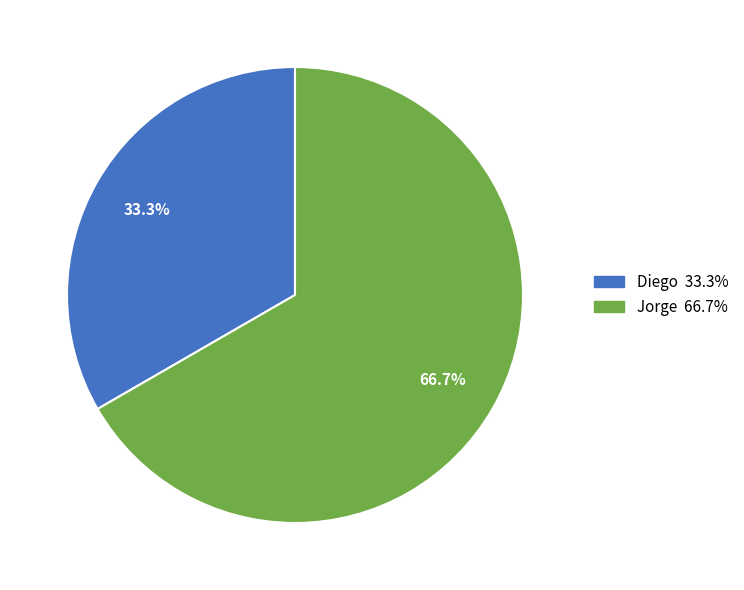

To the nearest percent, what percentage of the pie is Jorge?

67%